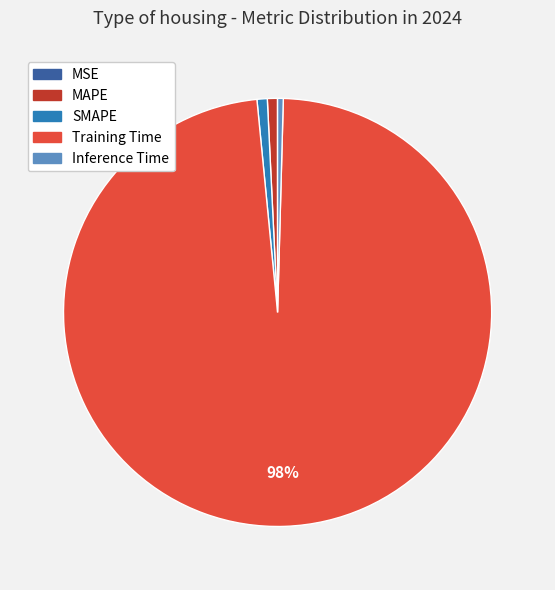

To the nearest percent, what is the average slice percentage?

20%